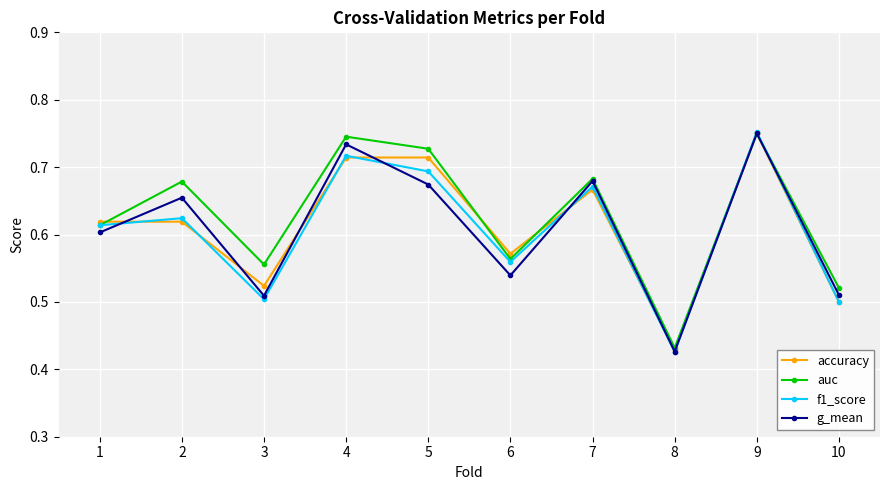

At which category is the sum across all series the highest?

9